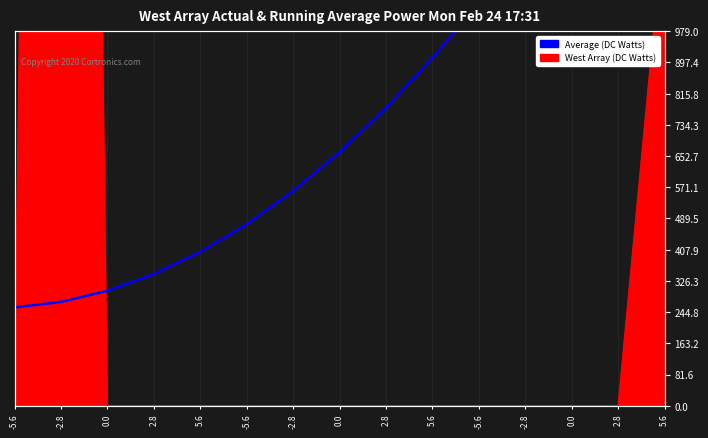

List the labels in order of value, largest first.

5.6, 2.8, 0.0, -2.8, -5.6, 5.6, 2.8, 0.0, -2.8, -5.6, 5.6, 2.8, 0.0, -2.8, -5.6